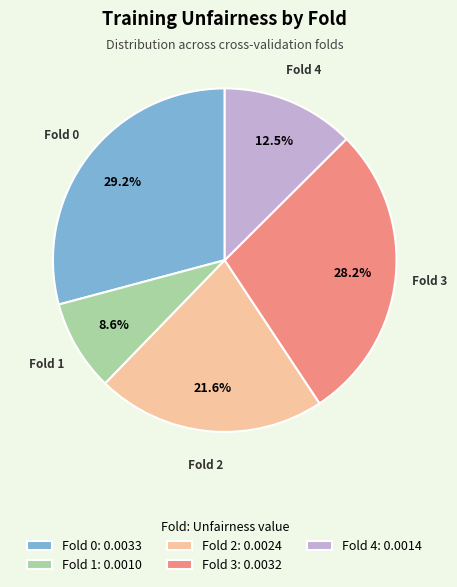

How many segments does this pie chart have?

5